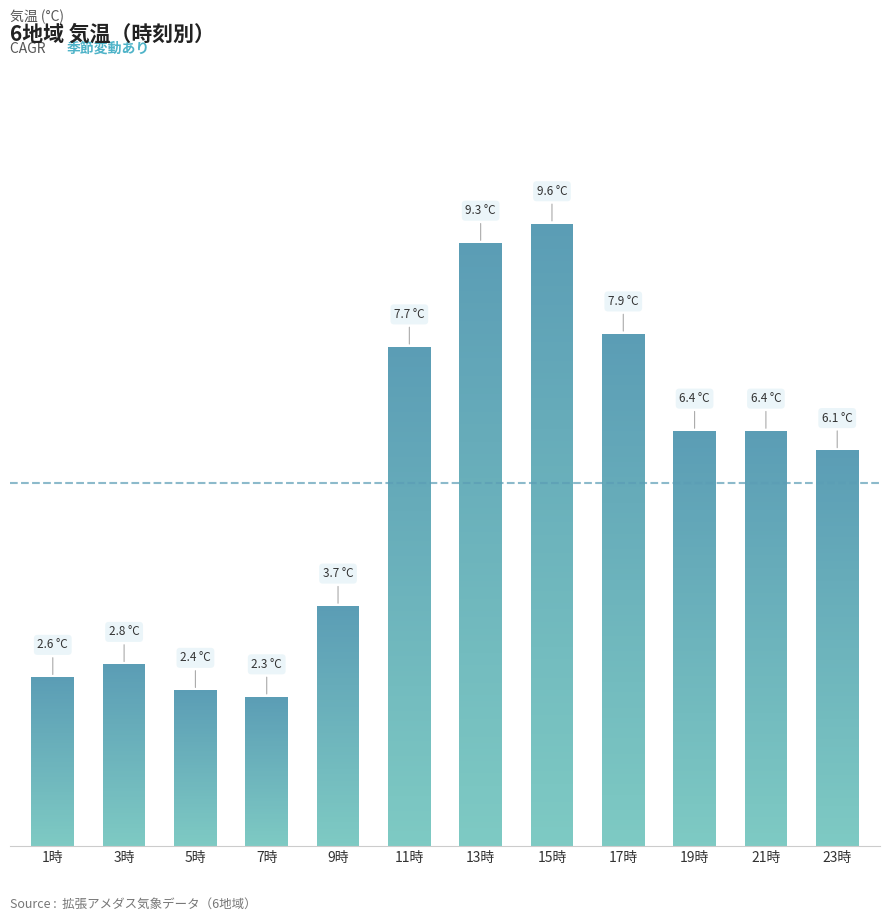

Where does the data first go above 6?

11時